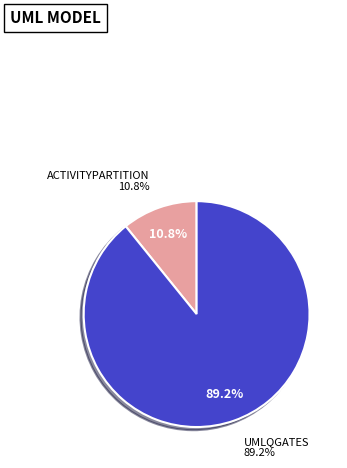

What percentage is the umlQgates slice, to the nearest percent?

89%